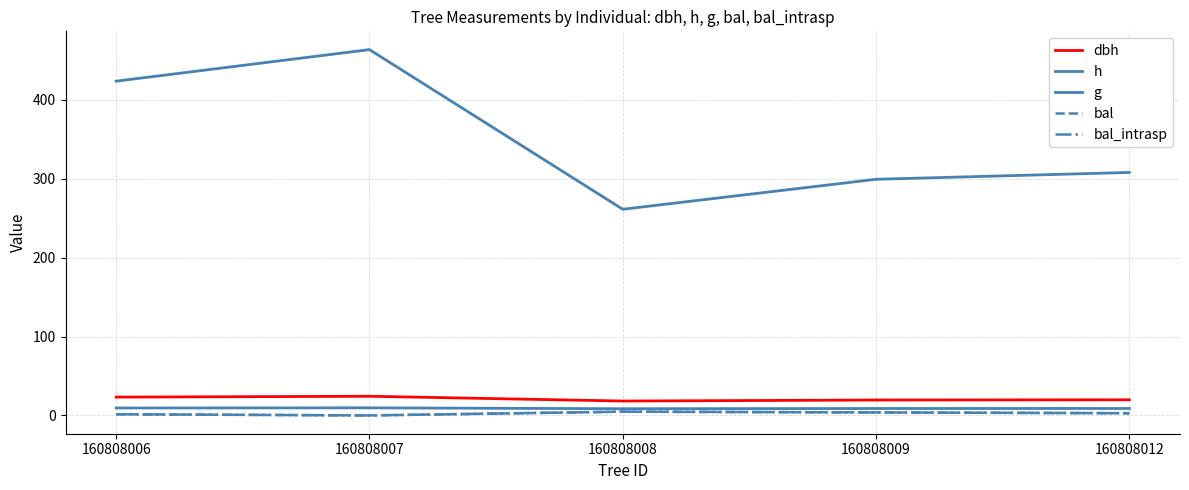

Does the chart have visible grid lines?

Yes